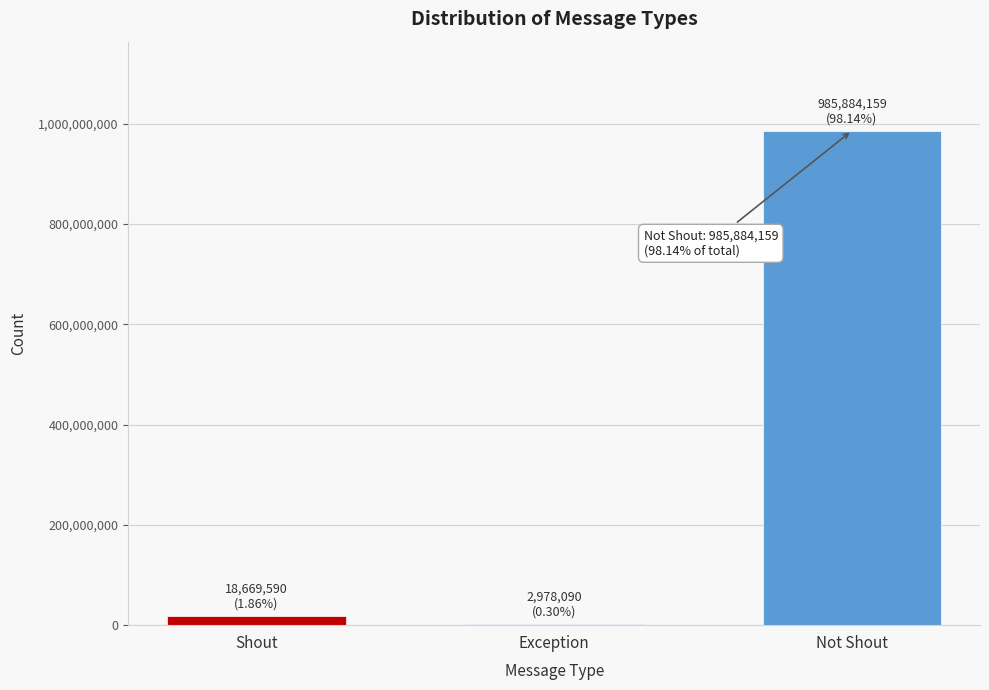

Reading right to left, list all the values displayed in this chart.

Not Shout=985884159	Exception=2978090	Shout=18669590